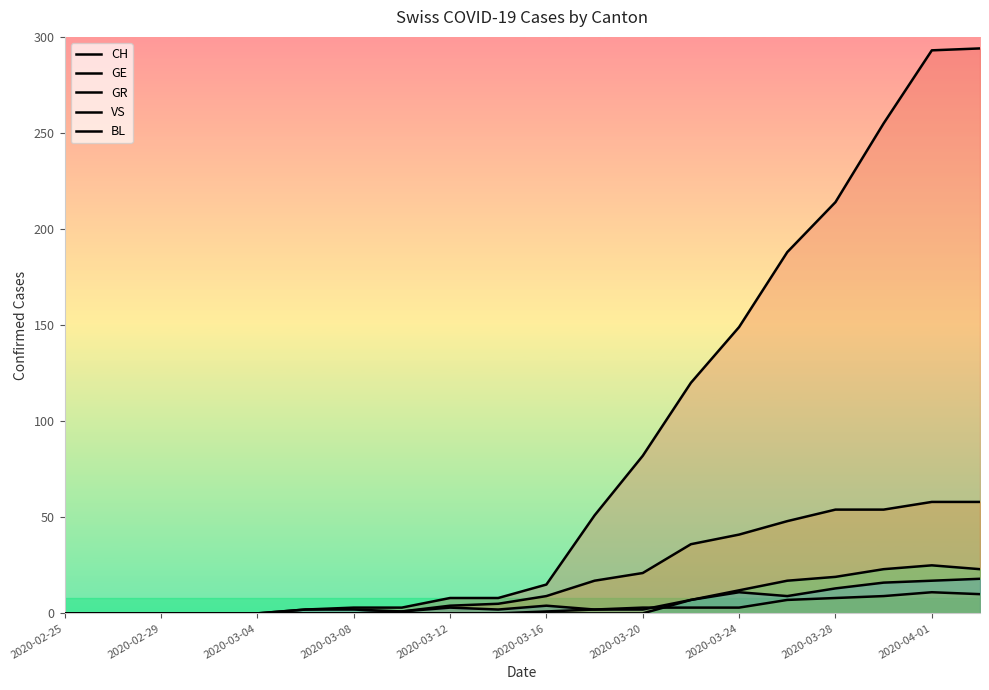

True or false: GE and VS intersect in this chart.

False